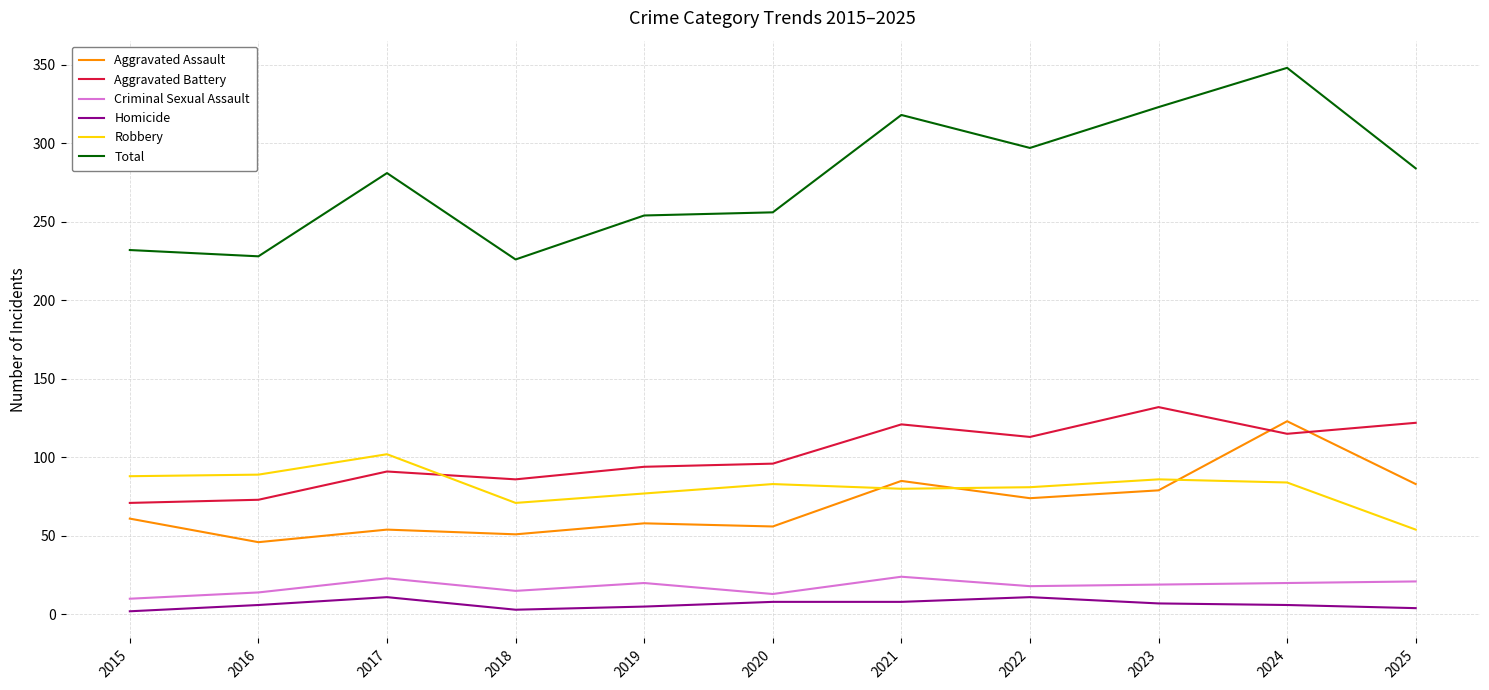

Is it true that Aggravated Battery equals 53 at 2018?

False